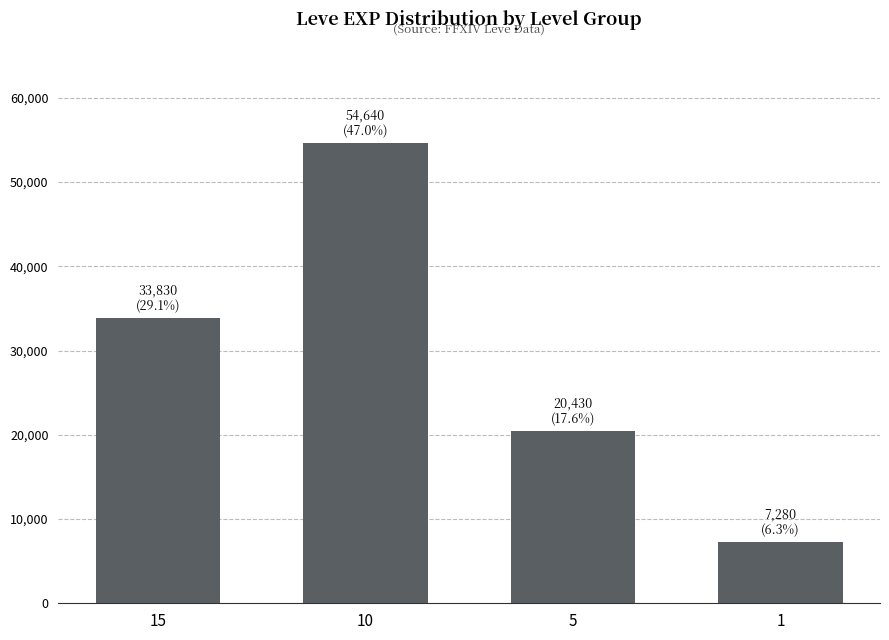

True or false: the data shows 14279 at 5.

False